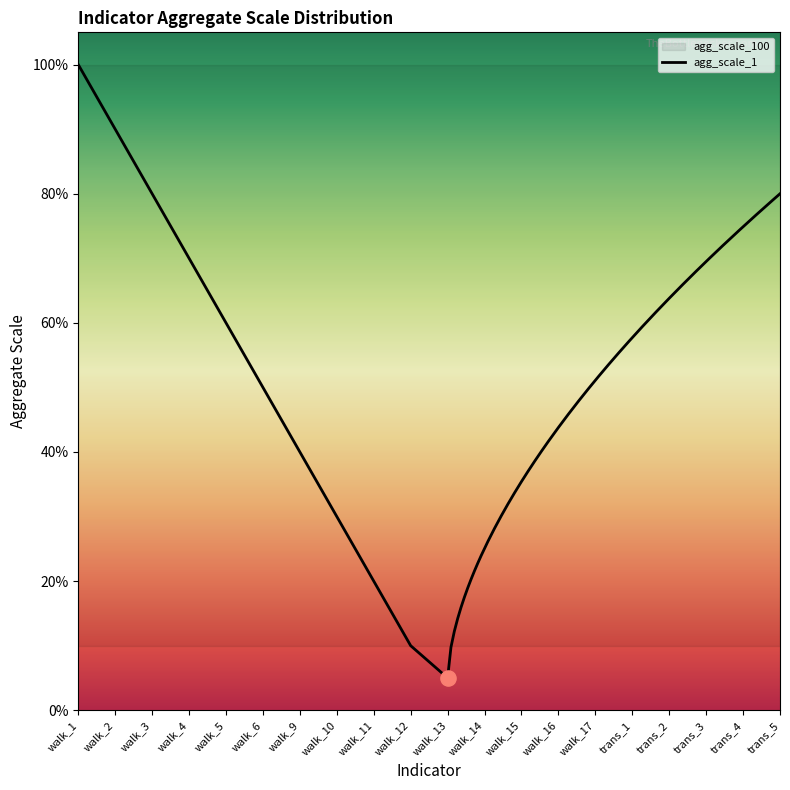

What is the total value across all series at trans_2?

101